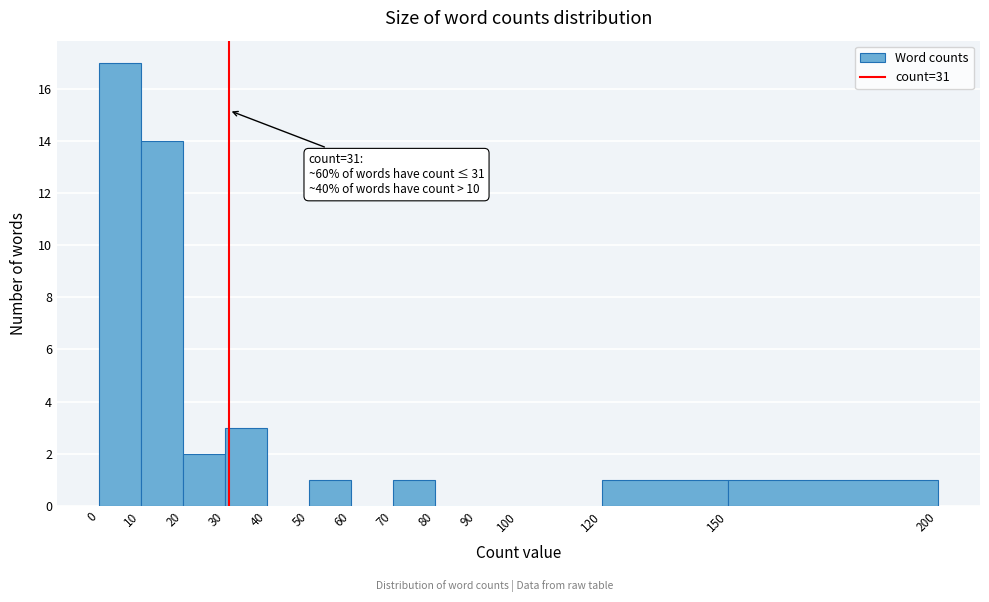

Which range on the x-axis has the tallest bar?

0 to 10